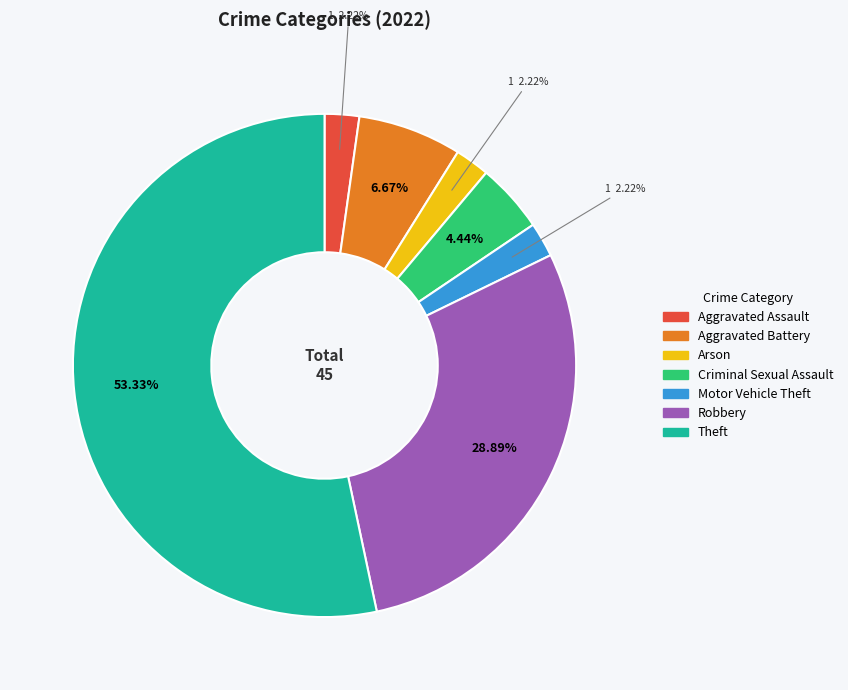

Is there a majority slice in this chart?

Yes